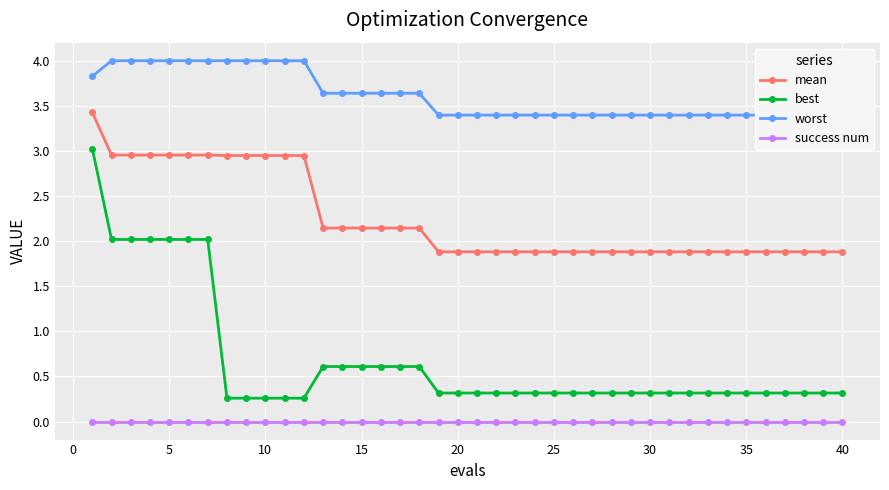

What is the lowest value of the worst series?

3.4